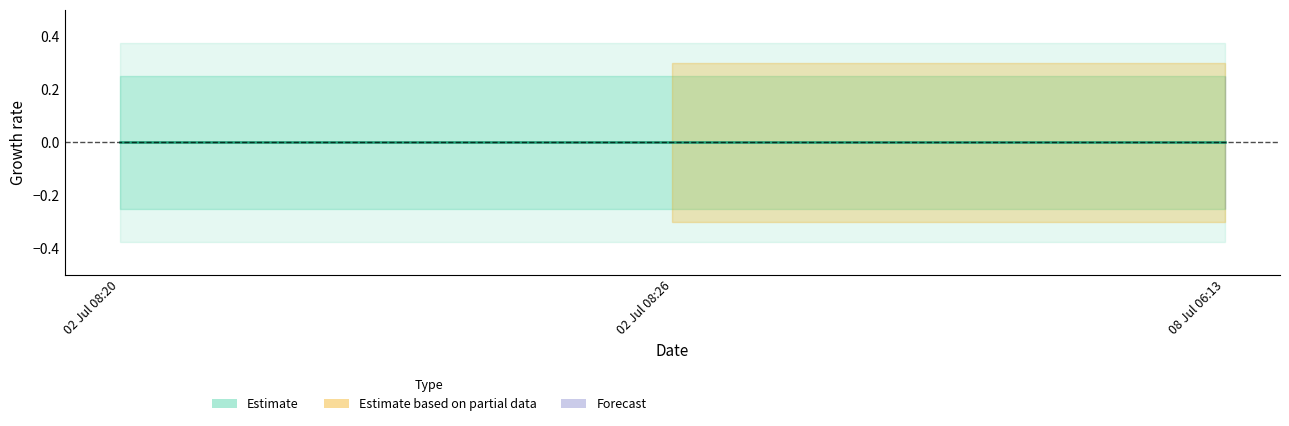

What position from the left is 02 Jul 08:26?

2